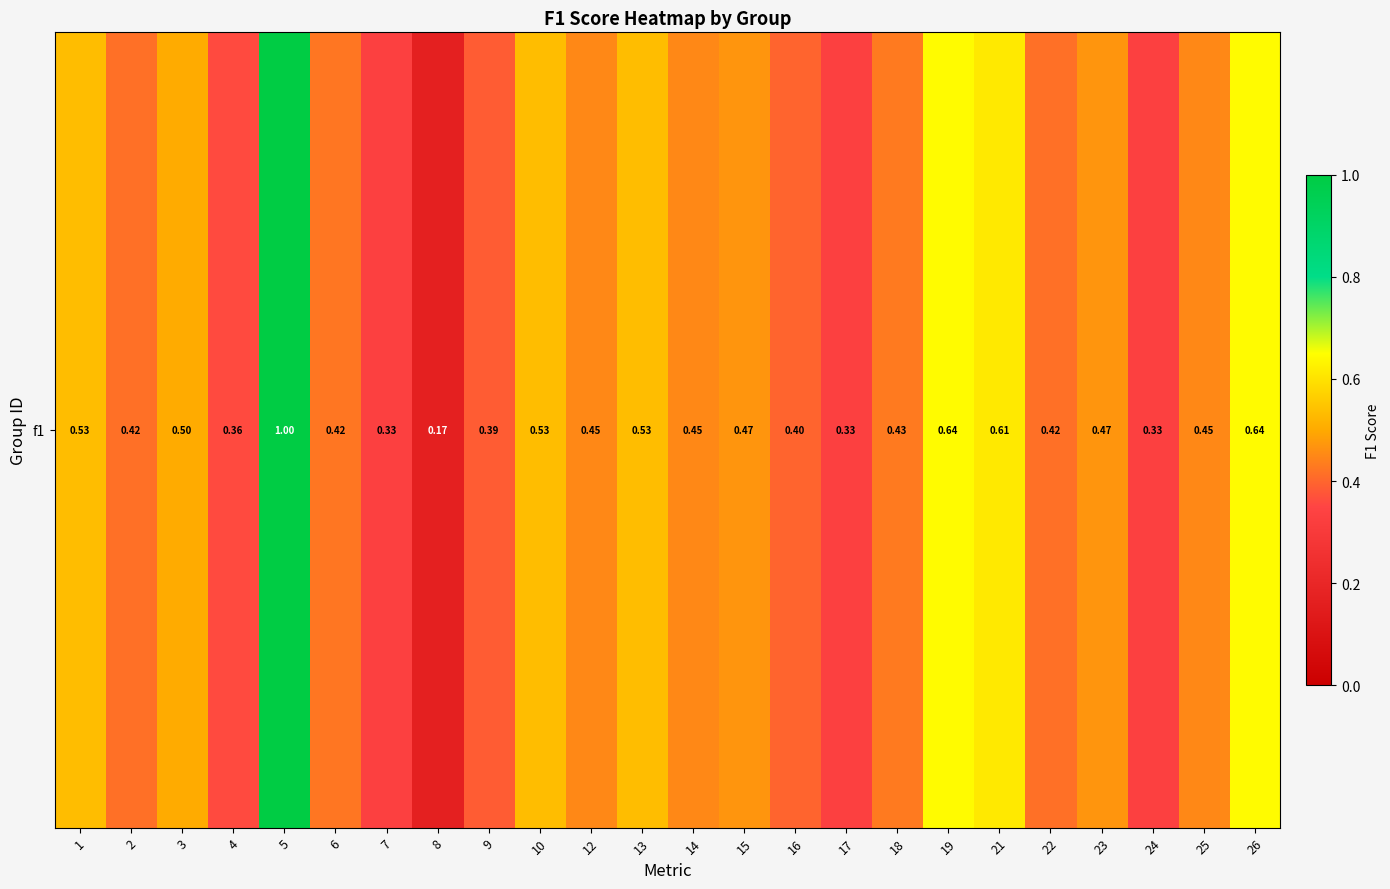

Which category has the highest value across all series?

5